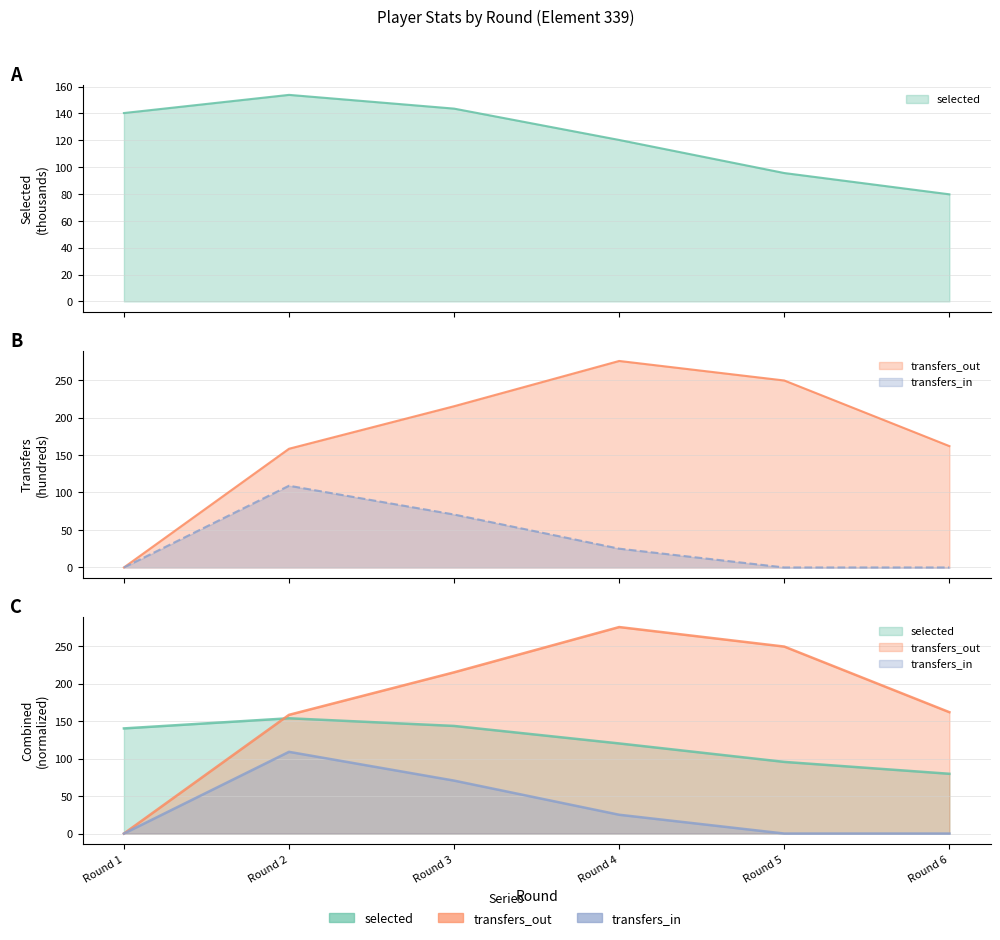

Which series has the largest total across all categories?

transfers_out